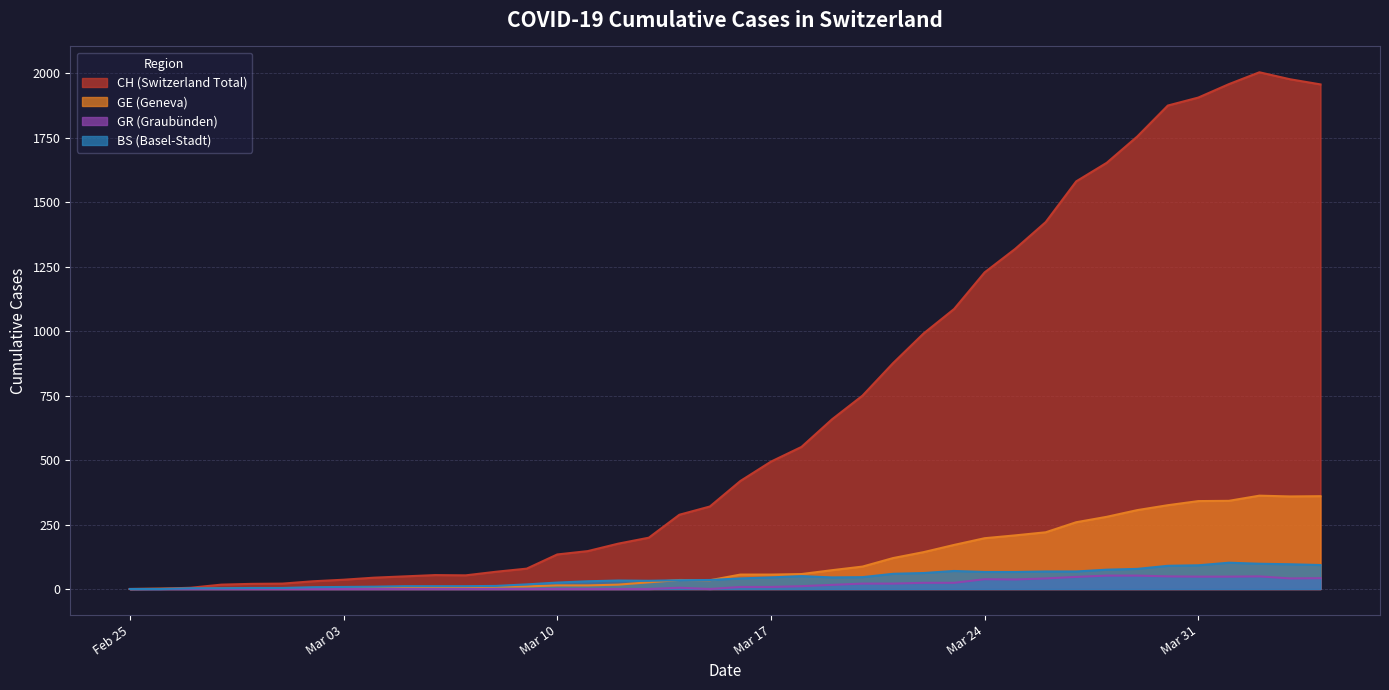

Which category has the highest value in the BS series?

2020-04-01